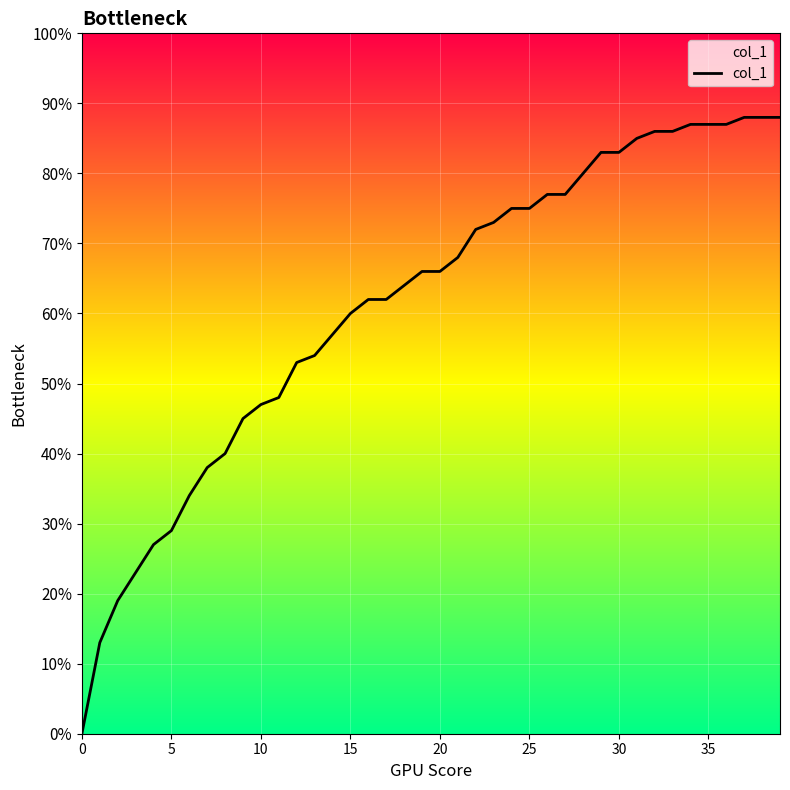

How many lines are shown in the chart?

1